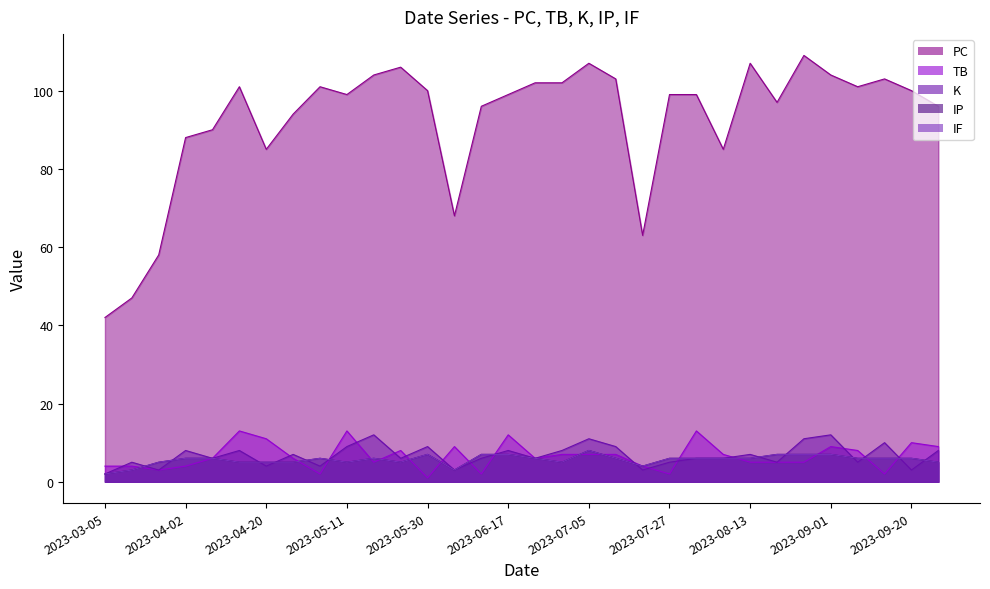

What is the difference between the TB values at 2023-09-27 and 2023-03-22?

6